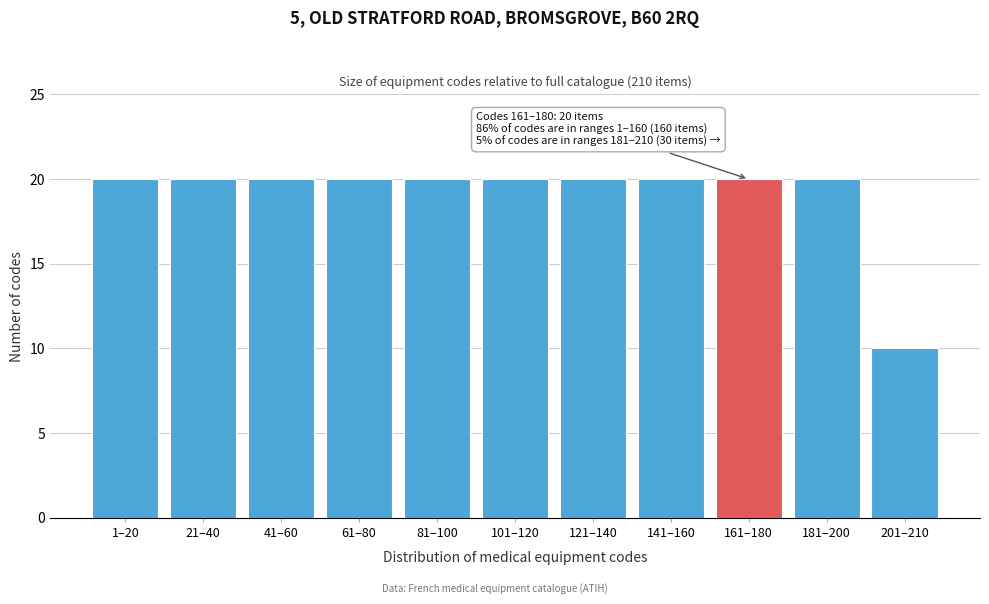

Reading left to right, transcribe all the data shown in this chart.

1–20=20	21–40=20	41–60=20	61–80=20	81–100=20	101–120=20	121–140=20	141–160=20	161–180=20	181–200=20	201–210=10